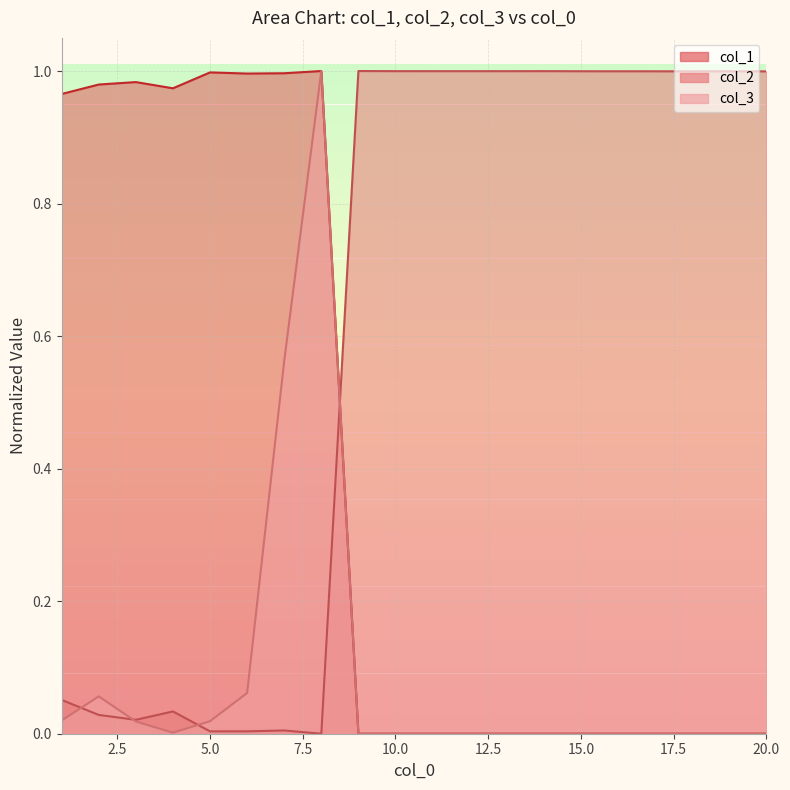

True or false: col_2 has more than 0 points higher than both neighbors.

True